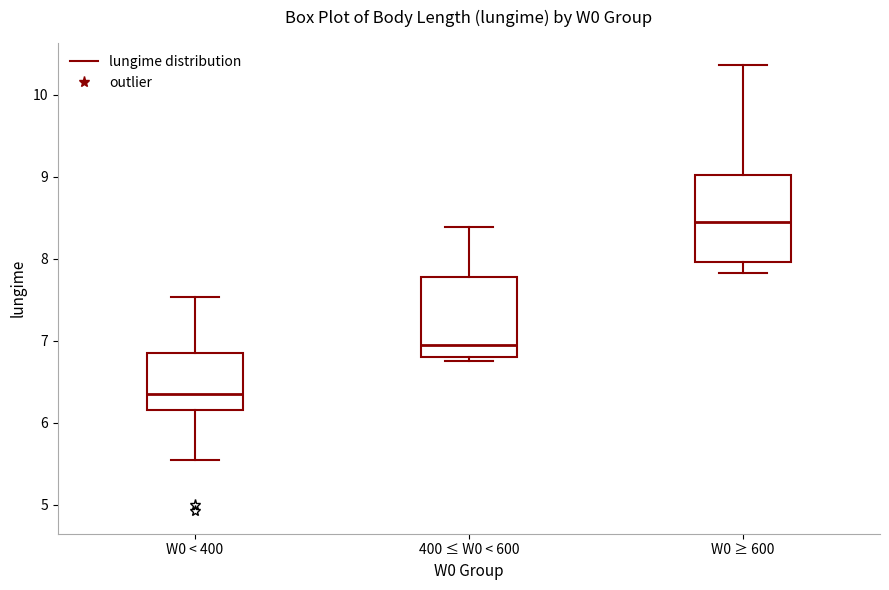

Reading left to right, transcribe this box plot: for each box, give where its median line is, the range the box spans, and where its two whiskers end, as read against the y-axis. The values are not printed on the chart, so give them approximately, as read against the axis.

W0 < 400: median 6.4, box 6.2 to 6.9, whiskers 5.6 to 7.5
400 ≤ W0 < 600: median 7.0, box 6.8 to 7.8, whiskers 6.8 (just below the box's lower edge) to 8.4
W0 ≥ 600: median 8.5, box 8.0 to 9.0, whiskers 7.8 to 10.4